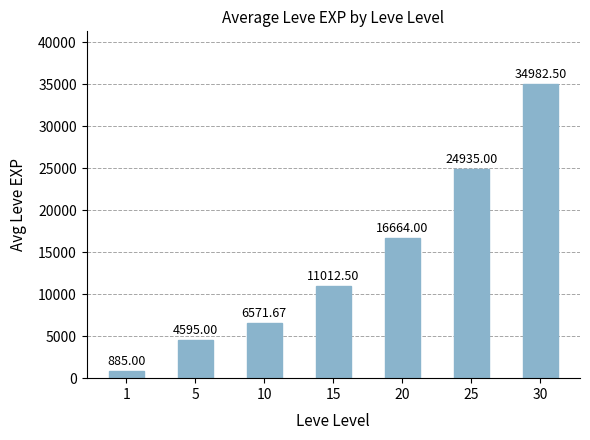

What is the minimum value shown in the chart?

885.0